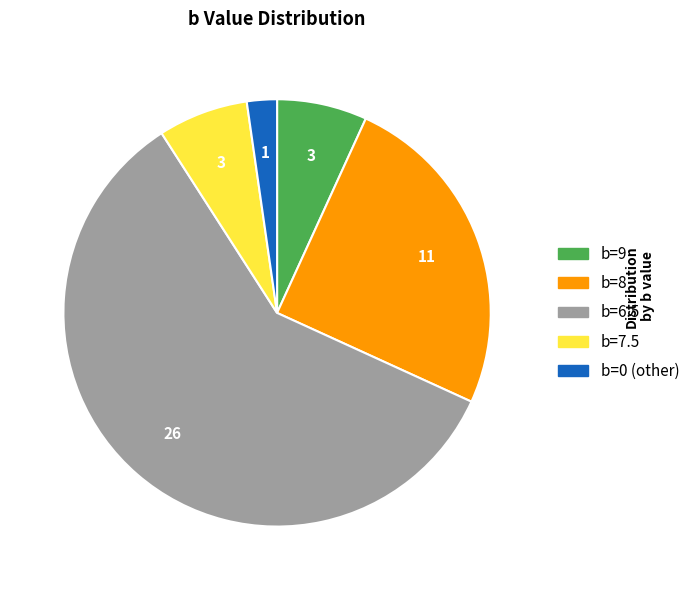

Does any single category account for the majority?

Yes